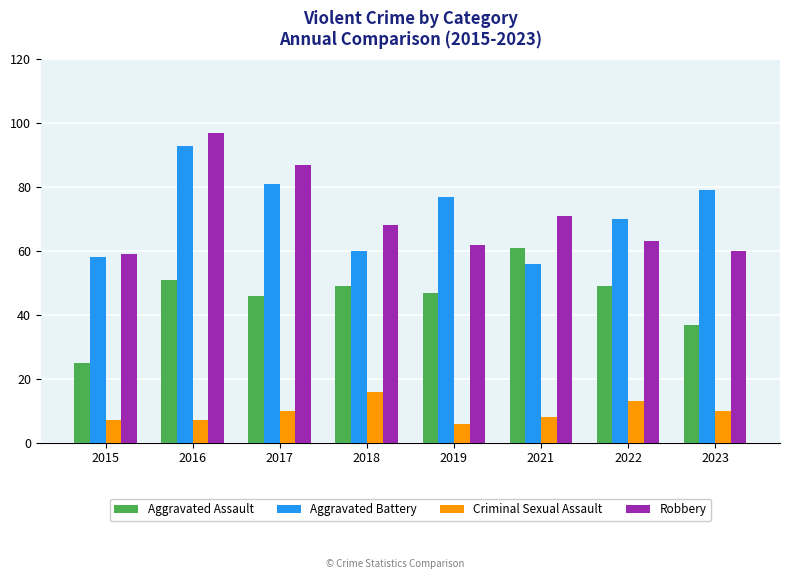

Reading right to left, what are all the values shown in this chart?

Aggravated Assault: 2023=37	2022=49	2021=61	2019=47	2018=49	2017=46	2016=51	2015=25
Aggravated Battery: 2023=79	2022=70	2021=56	2019=77	2018=60	2017=81	2016=93	2015=58
Criminal Sexual Assault: 2023=10	2022=13	2021=8	2019=6	2018=16	2017=10	2016=7	2015=7
Robbery: 2023=60	2022=63	2021=71	2019=62	2018=68	2017=87	2016=97	2015=59